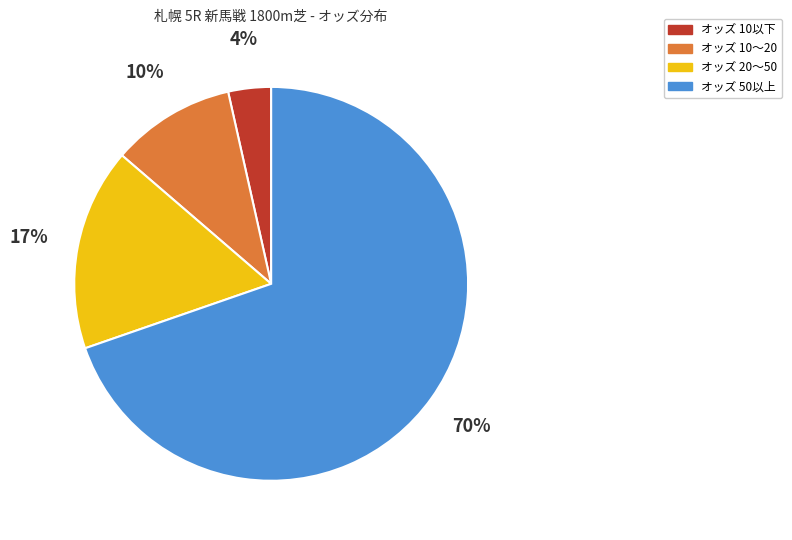

Is there a majority slice in this chart?

Yes